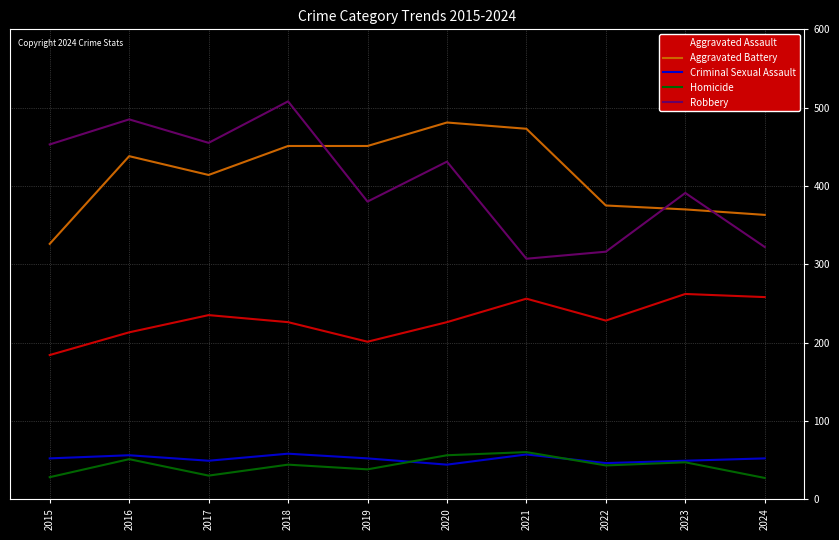

What is the maximum value for Criminal Sexual Assault?

58